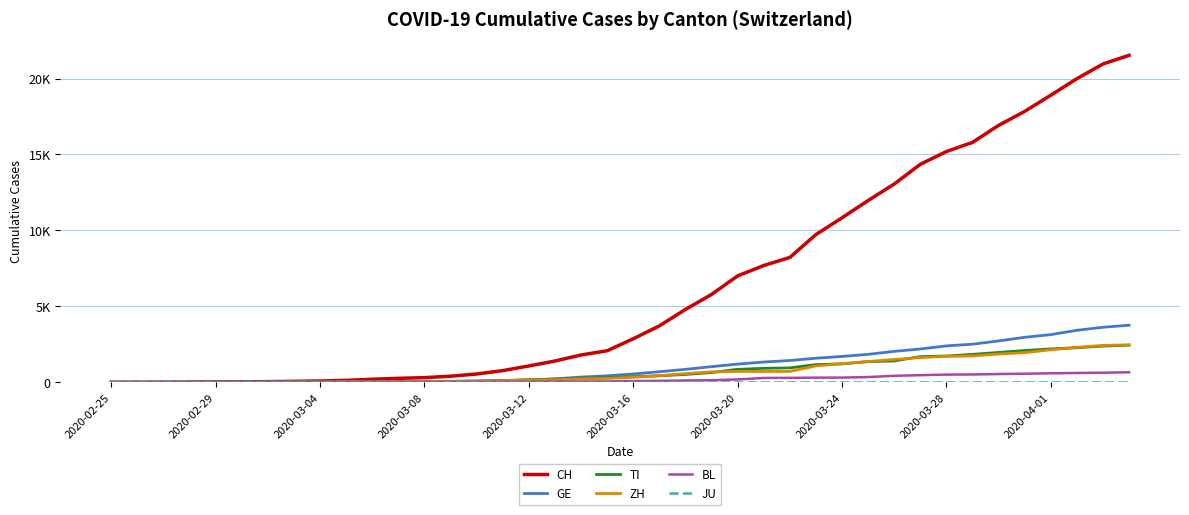

Is this an area chart (filled region under the line)?

No